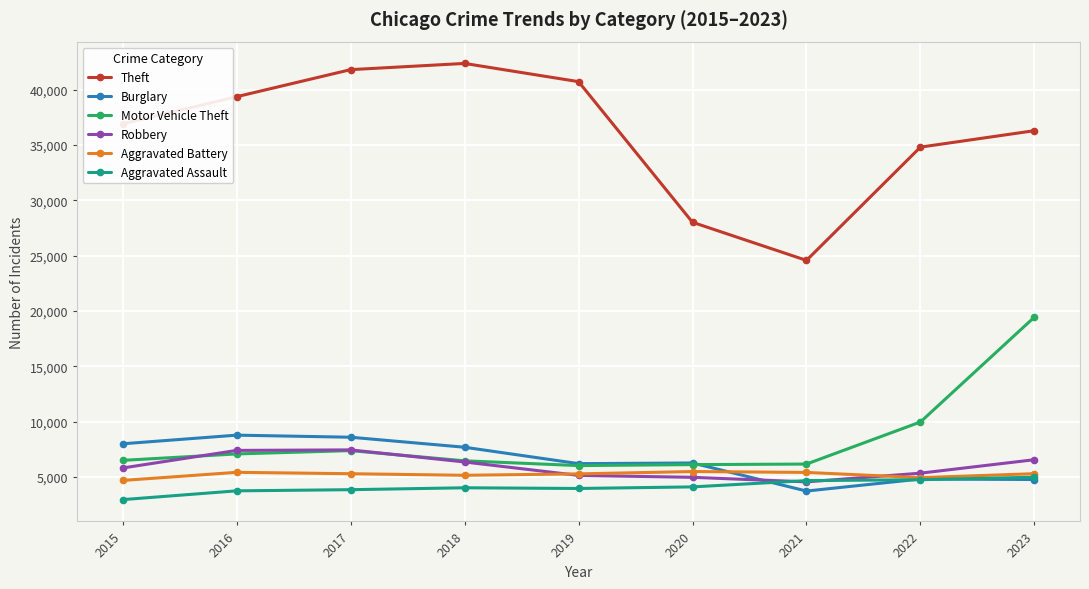

What are all the series names shown in the legend?

Theft, Burglary, Motor Vehicle Theft, Robbery, Aggravated Battery, Aggravated Assault